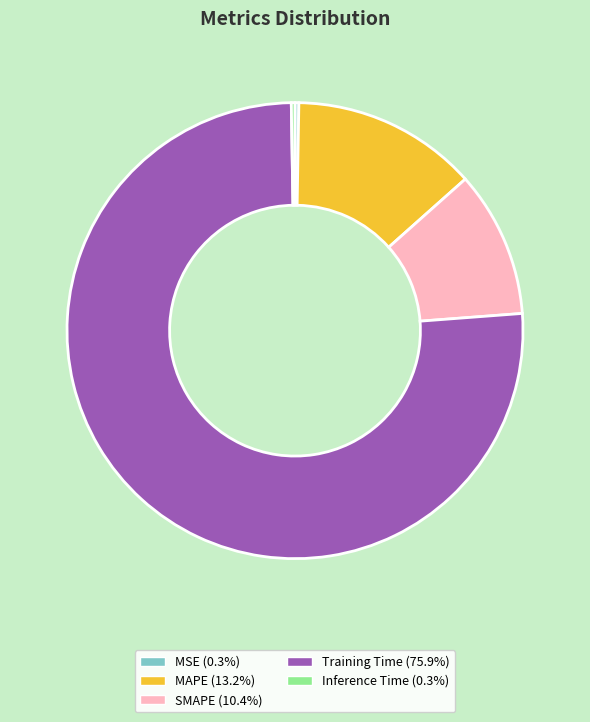

Is there a majority slice in this chart?

Yes